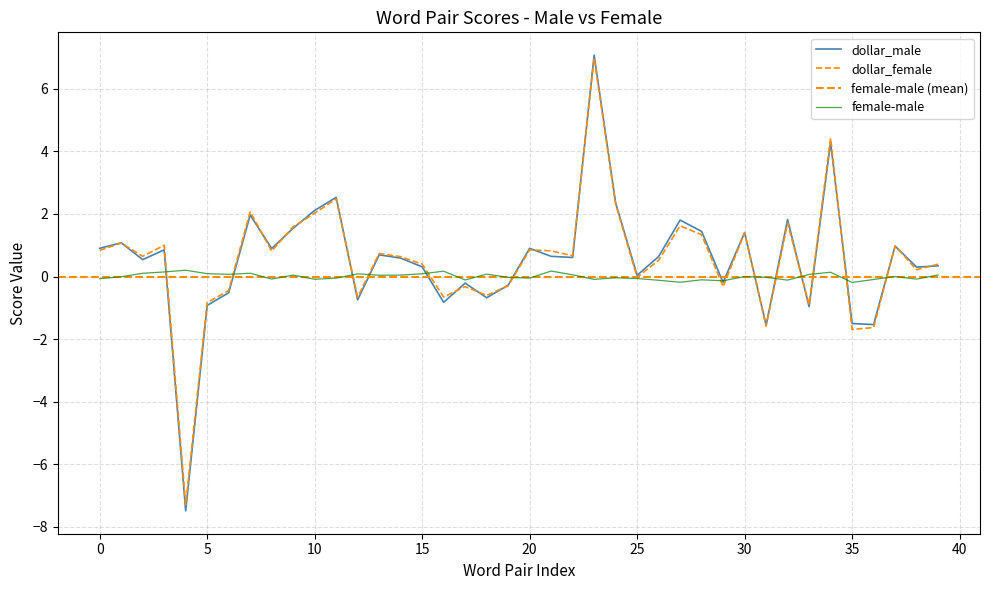

True or false: dollar_female has more than 2 points higher than both neighbors.

True